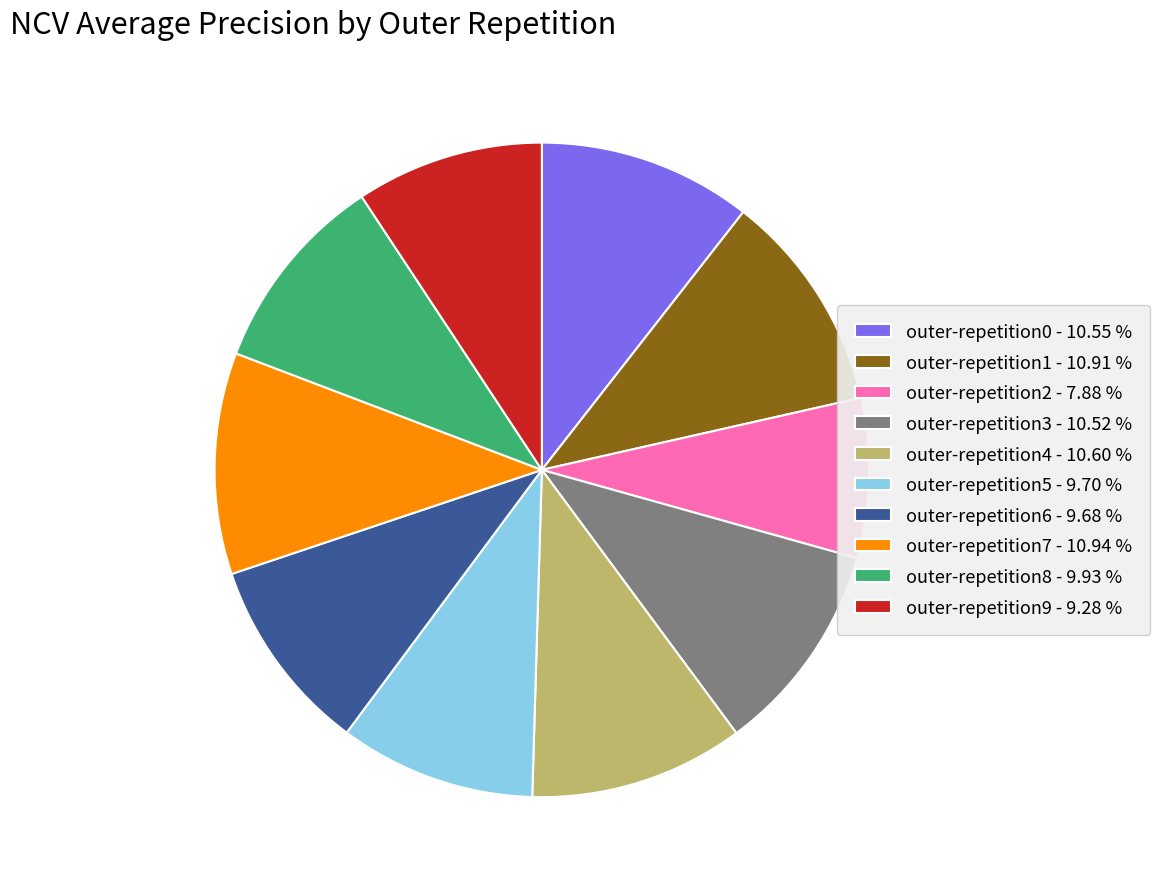

Between outer-repetition0 - 10.55 % and outer-repetition2 - 7.88 %, which is larger?

outer-repetition0 - 10.55 %